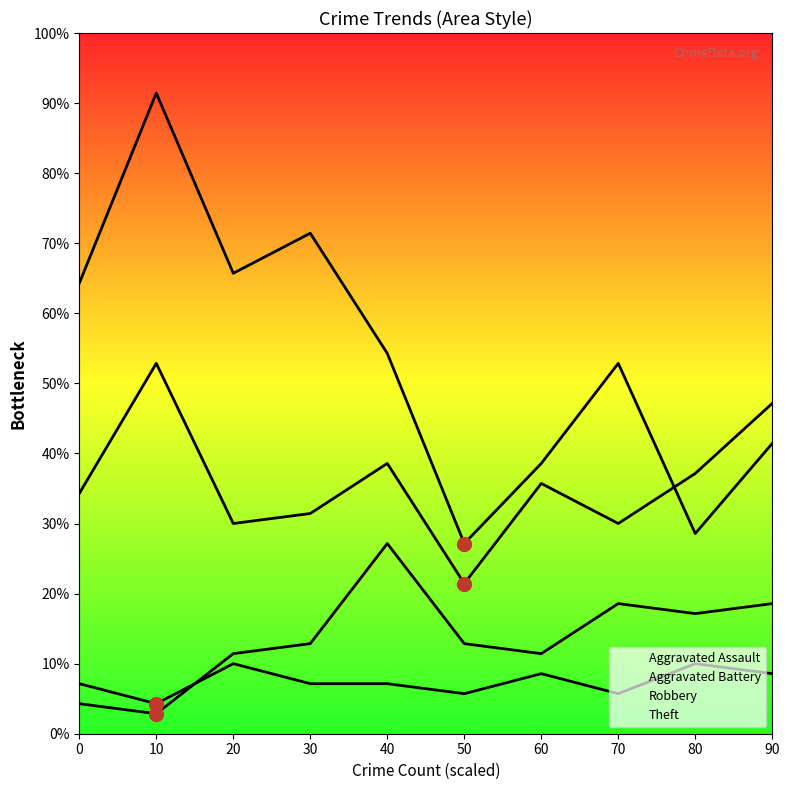

What is the average value of the Robbery series?

35.9